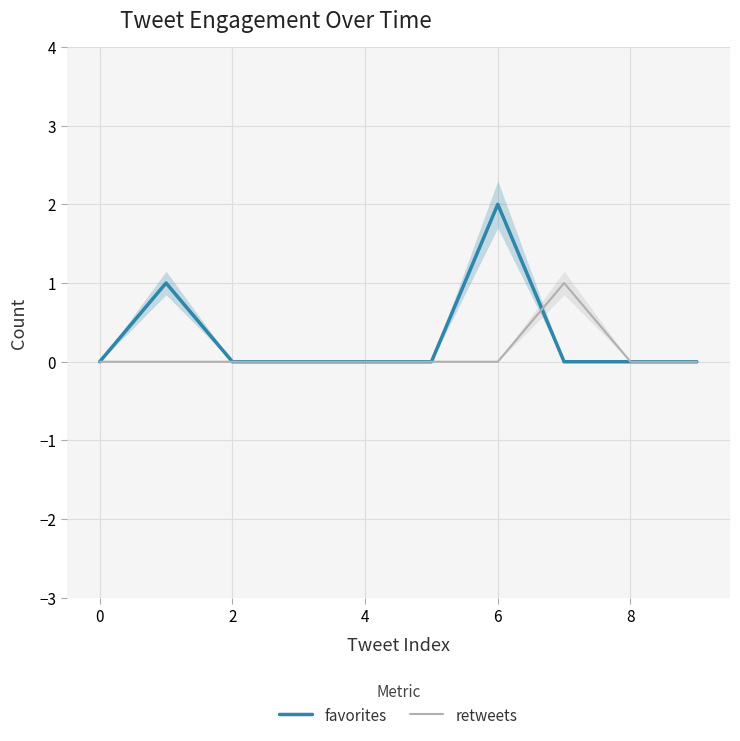

How many values in retweets are above zero?

1